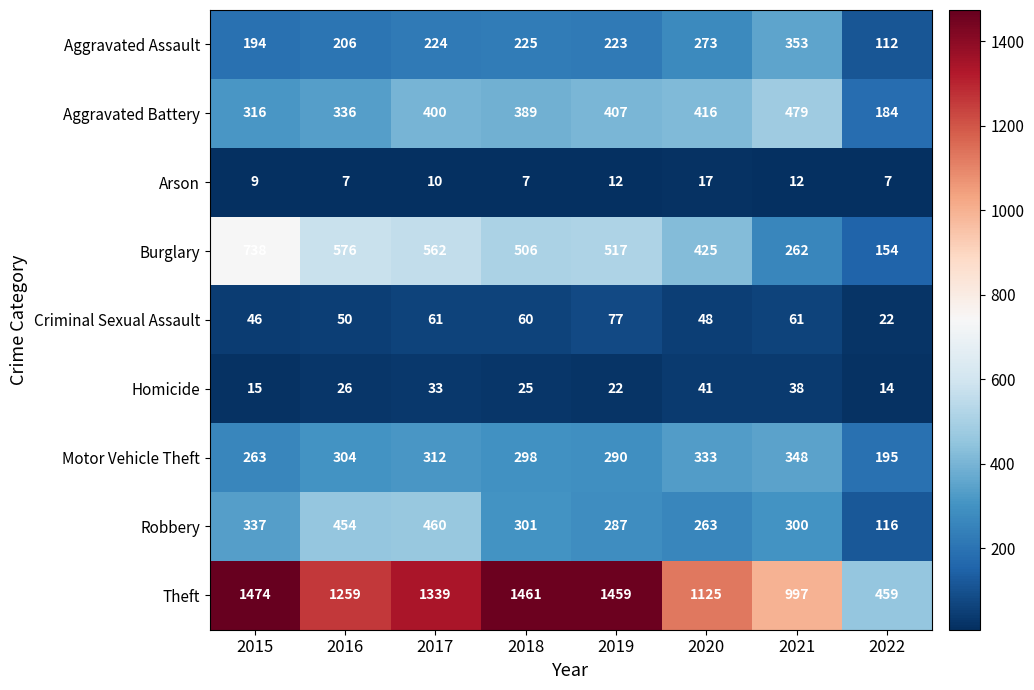

Which series changed the most between 2015 and 2020?

Theft